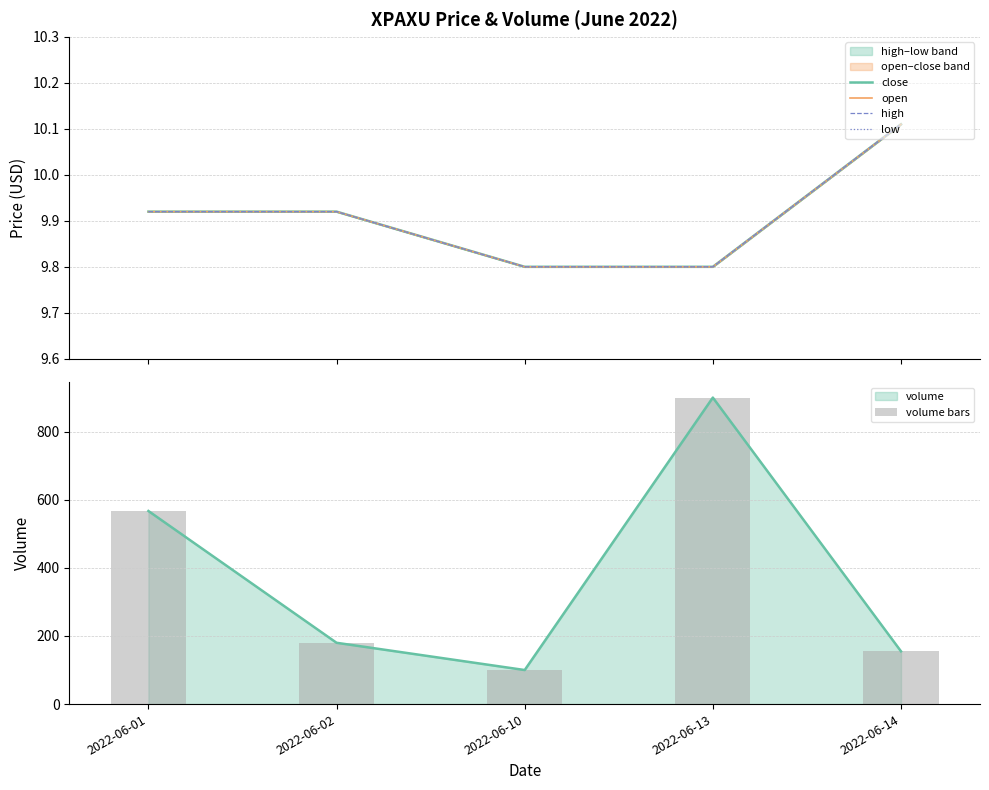

The value of volume bars at 2022-06-14 is 155.0. True or false?

True